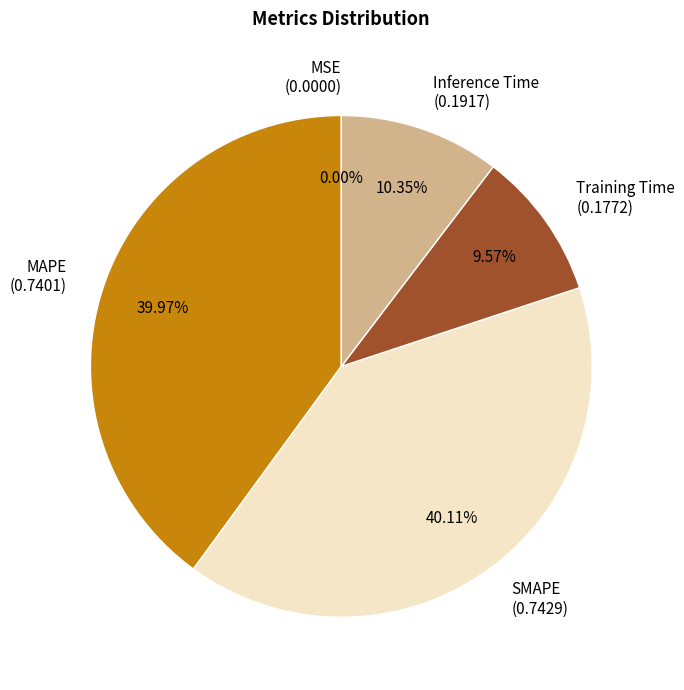

Is there any slice that represents more than half of the pie?

No